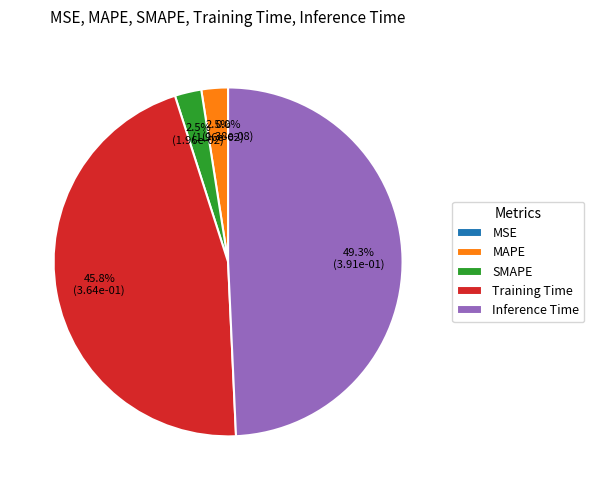

How much of the chart is everything except SMAPE?

97.5%